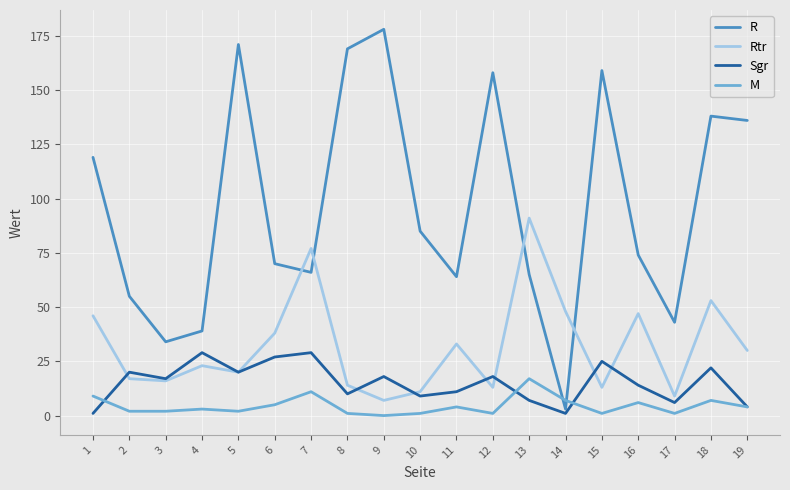

Is the value of R at 6 greater than the value of Rtr at 17?

Yes